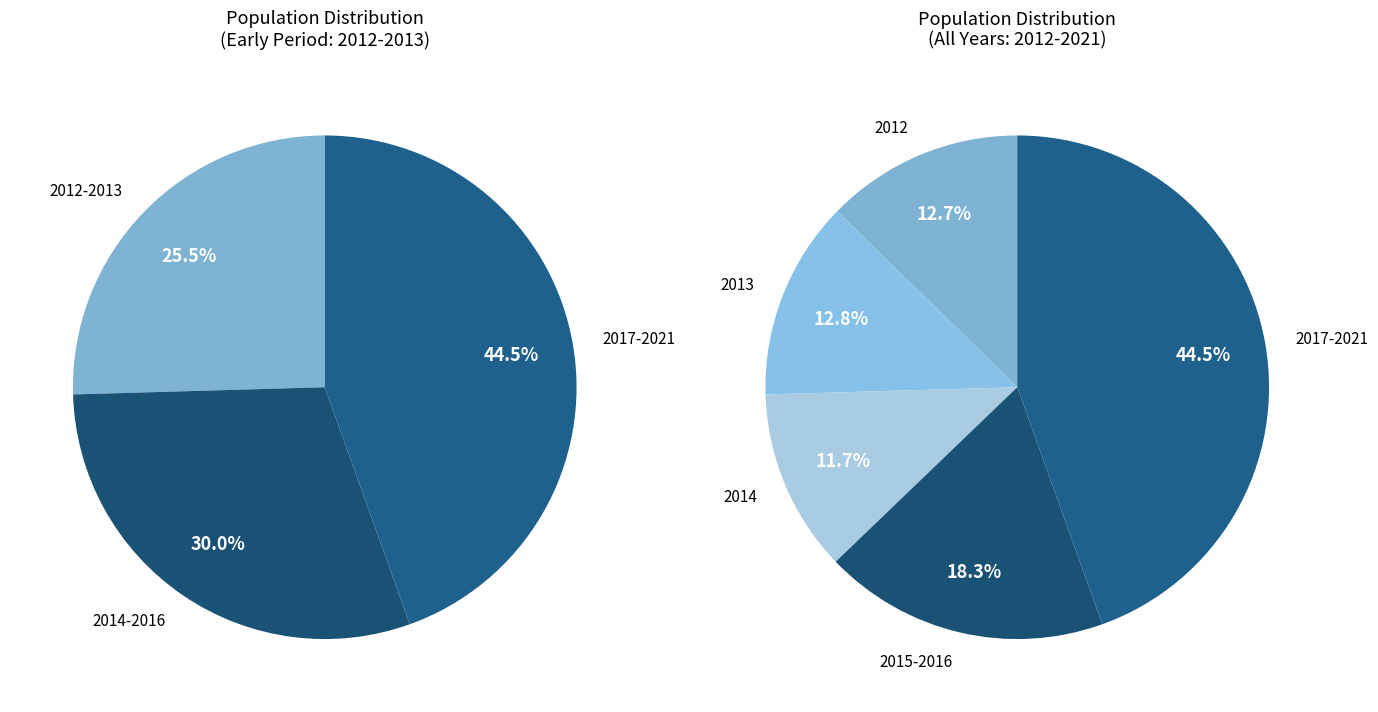

What percentage do 2013 and 2019 together represent?

21.7%